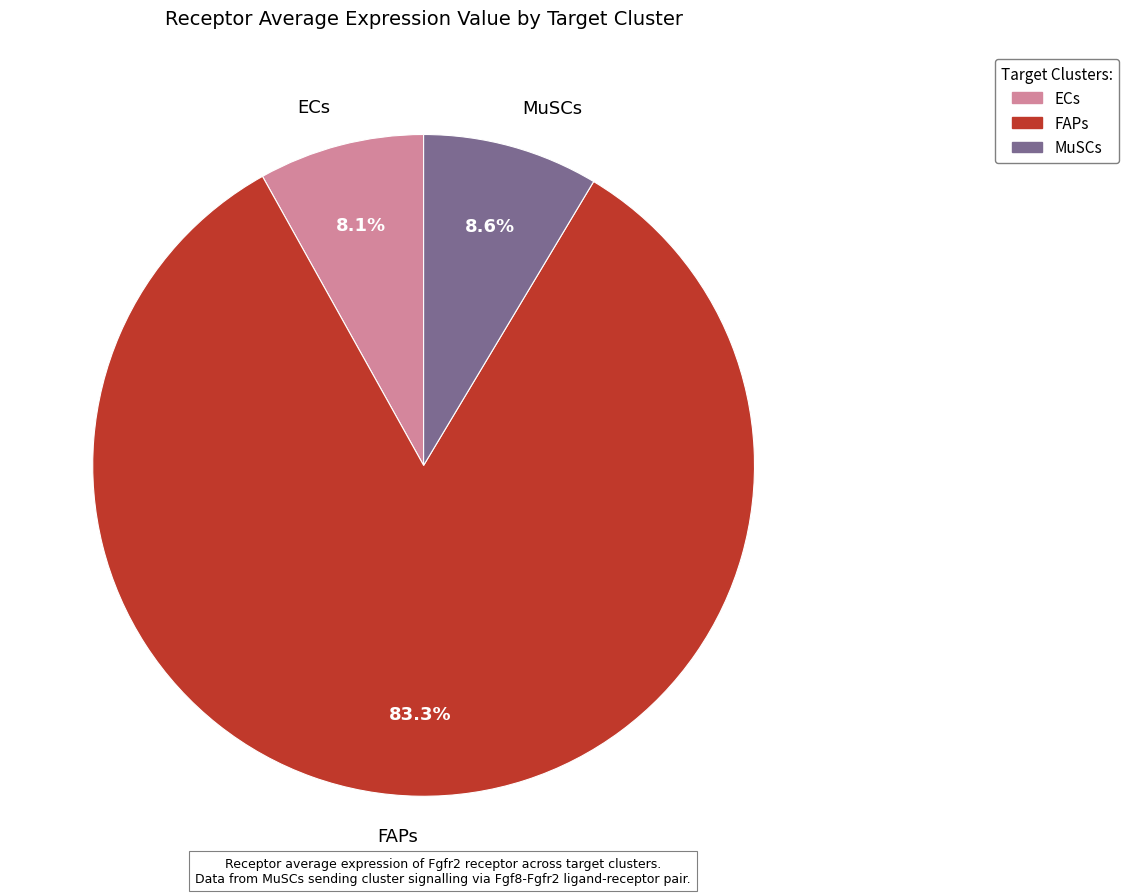

To the nearest percent, what is the difference between the ECs and FAPs slice percentages?

75%